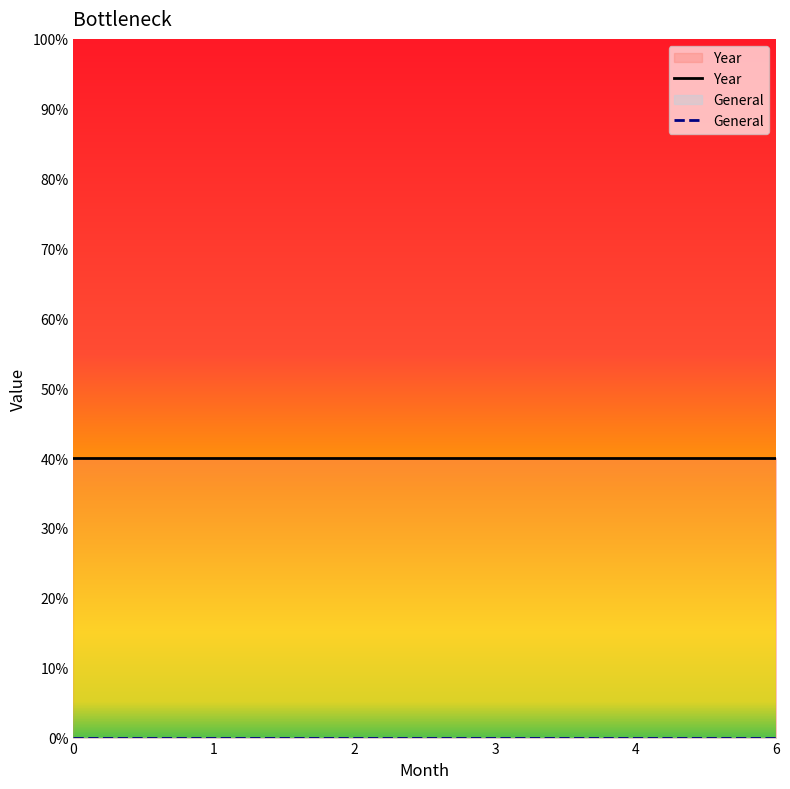

Between 0 and 3, which series saw the biggest shift?

Year